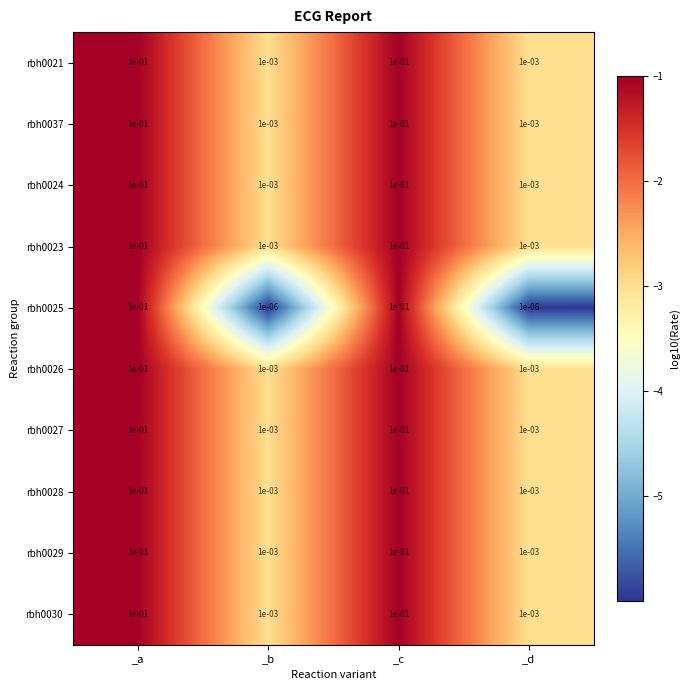

The rbh0023 series shows 0.1 at _c. True or false?

True